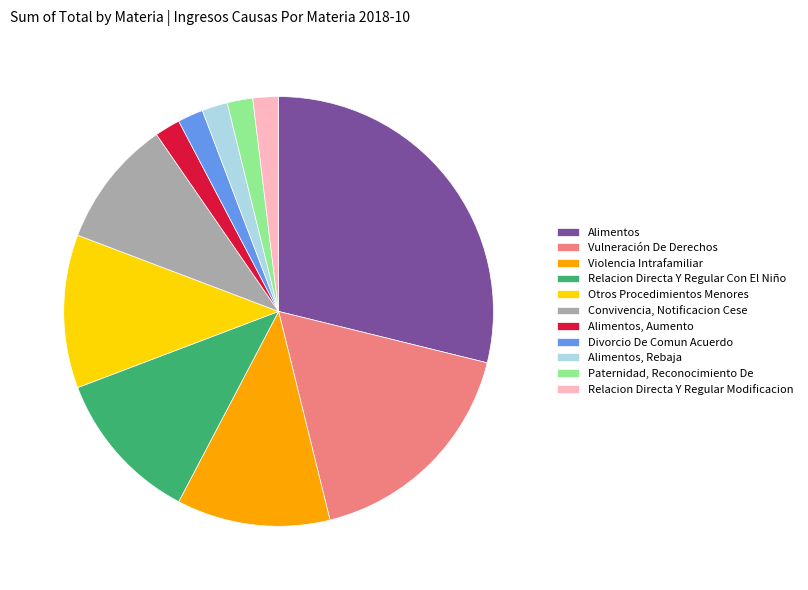

What is the ratio of the value at Violencia Intrafamiliar to the value at Divorcio De Comun Acuerdo?

6.0